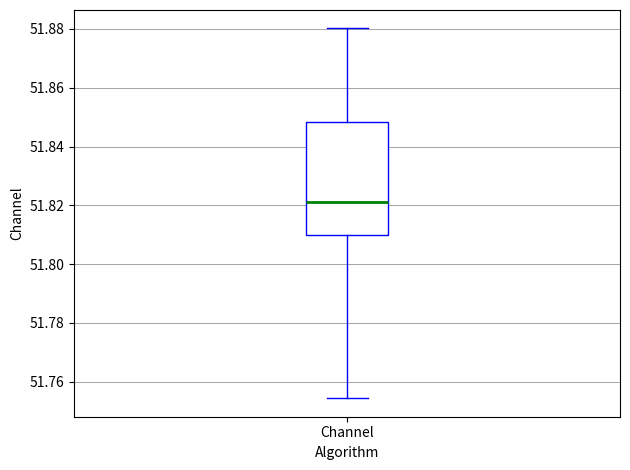

Where is the upper edge of the box for Channel on the y-axis? The values are not printed on the chart, so give them approximately, as read against the axis.

51.848